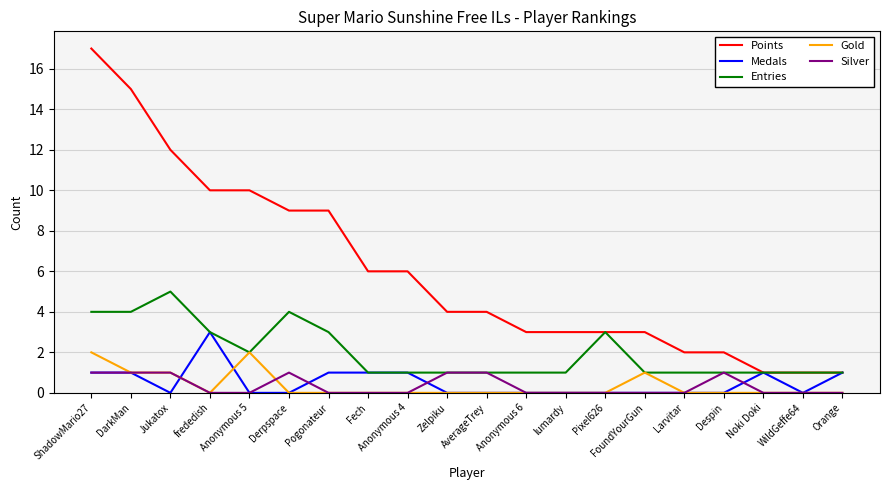

What is the greatest value displayed?

17